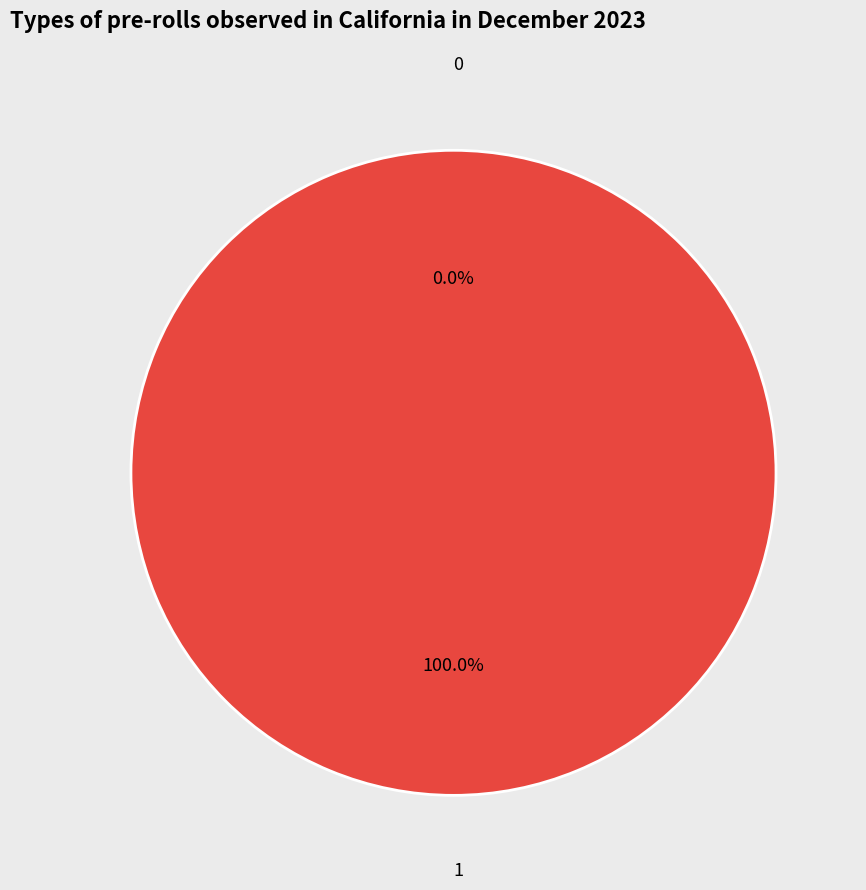

Does 1 account for over 50% of the chart?

Yes